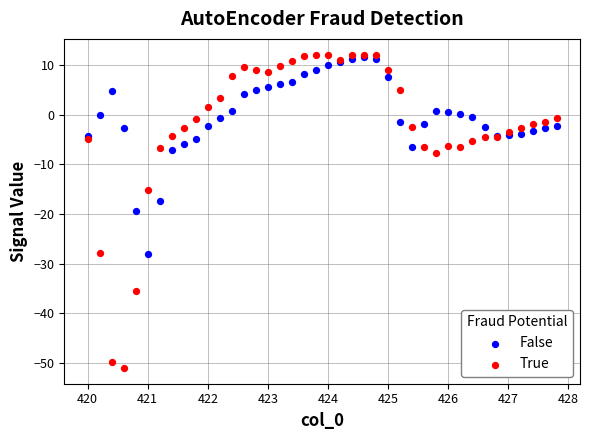

Which series has the widest spread of Y values?

True